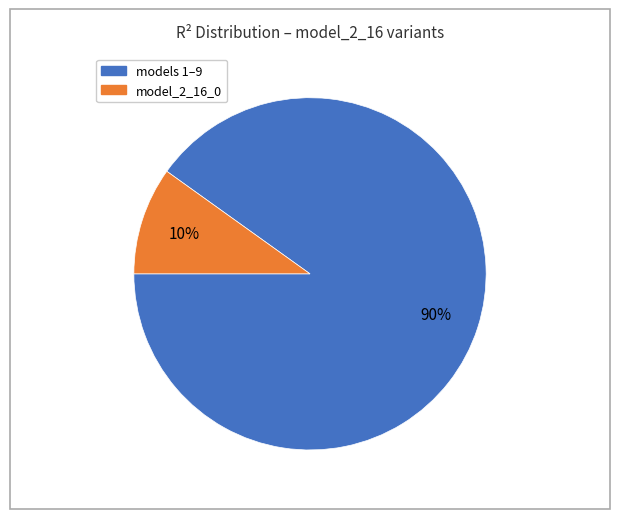

Do models 1–9 and model_2_16_0 together represent more than half of the pie?

Yes